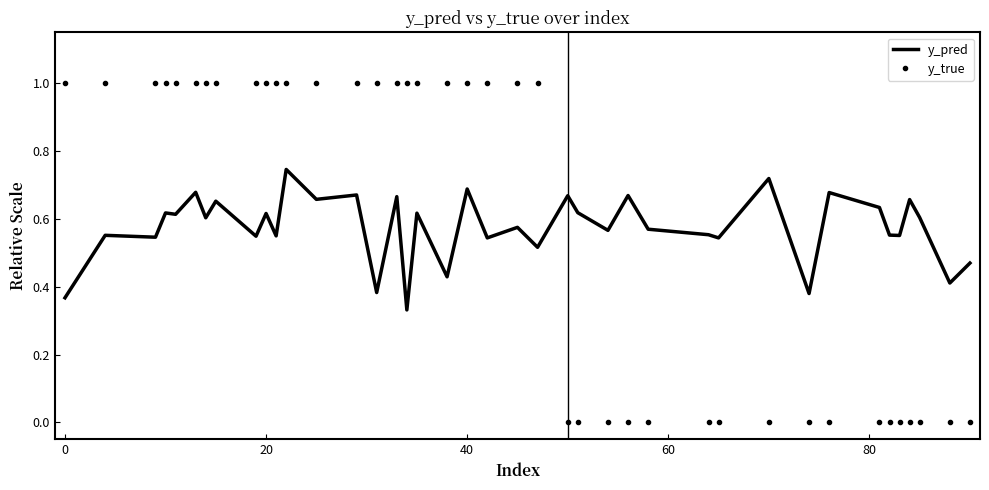

What is the maximum value for y_true?

1.0